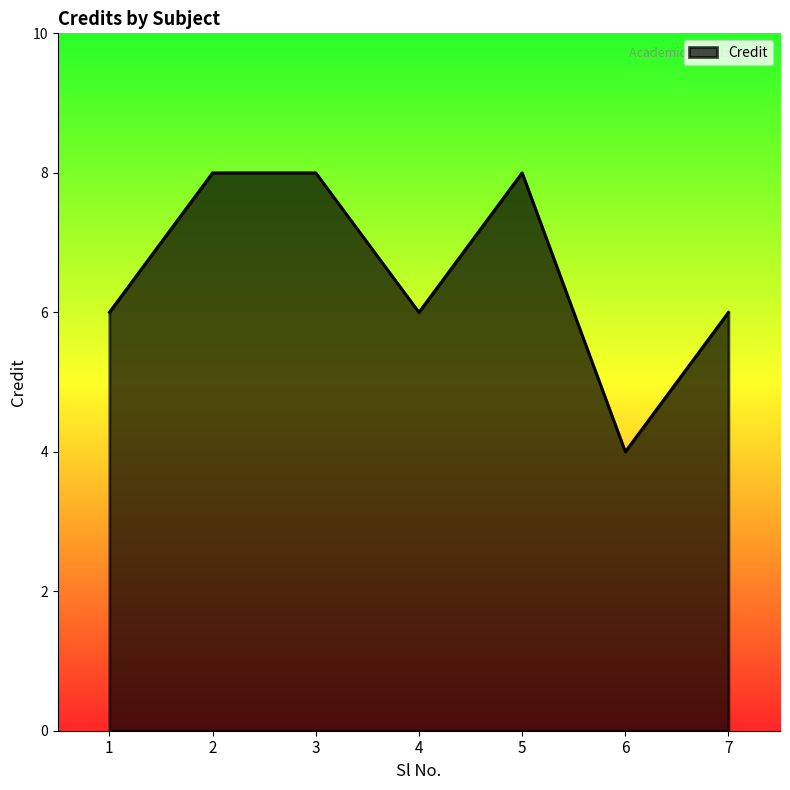

How many lines are shown in the chart?

1